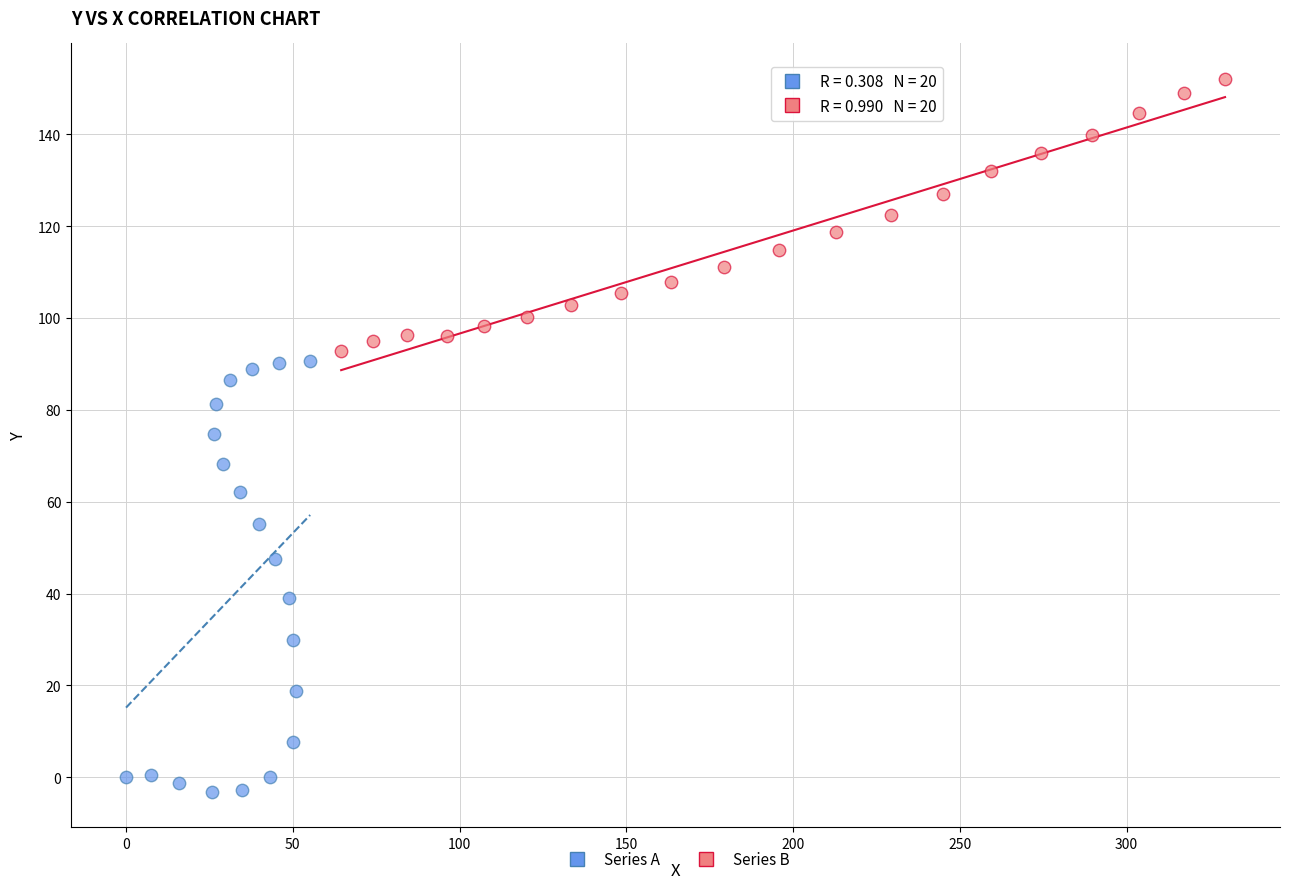

What are all the series names shown in the legend?

Series A, Series B